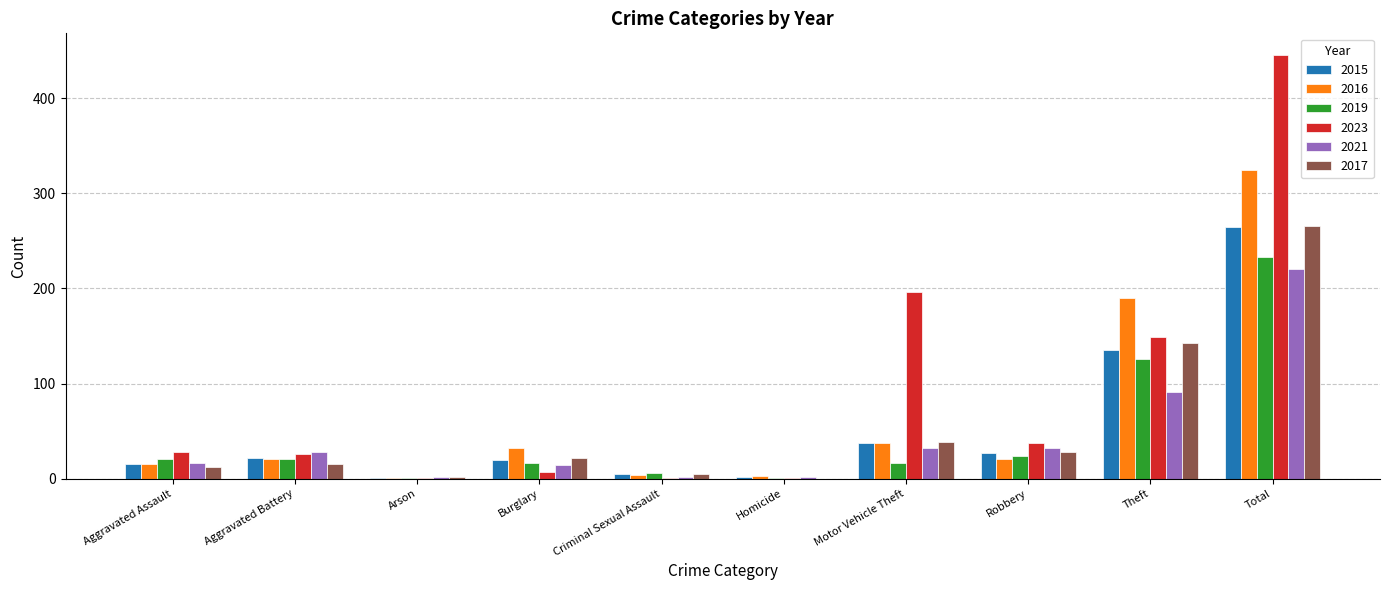

Between Aggravated Battery and Arson, which series saw the biggest shift?

2021